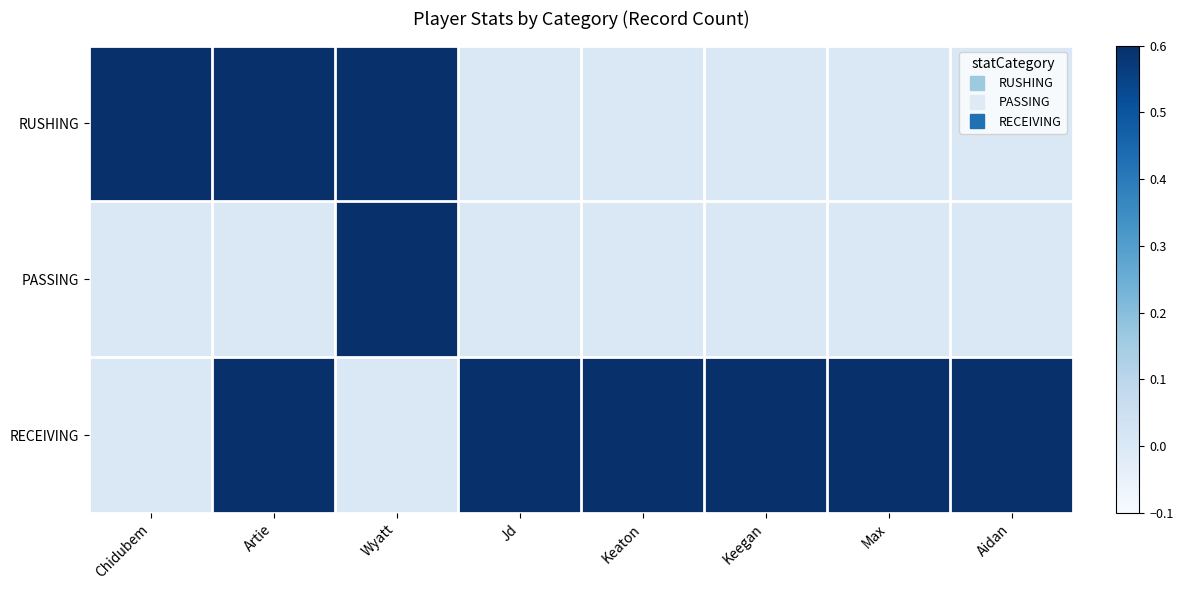

Which series has the largest total across all categories?

RECEIVING